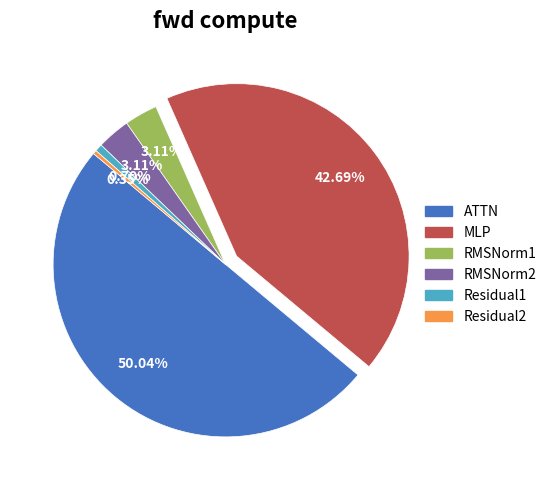

To the nearest percent, what percentage of the pie is Residual1?

1%